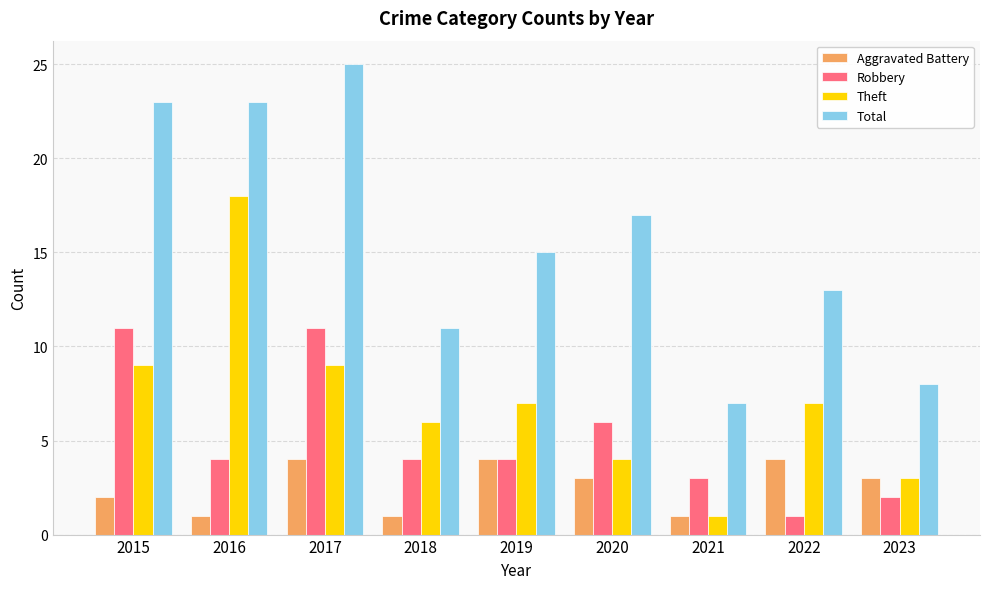

Reading left to right, transcribe all the data shown in this chart.

Aggravated Battery: 2	1	4	1	4	3	1	4	3
Robbery: 11	4	11	4	4	6	3	1	2
Theft: 9	18	9	6	7	4	1	7	3
Total: 23	23	25	11	15	17	7	13	8